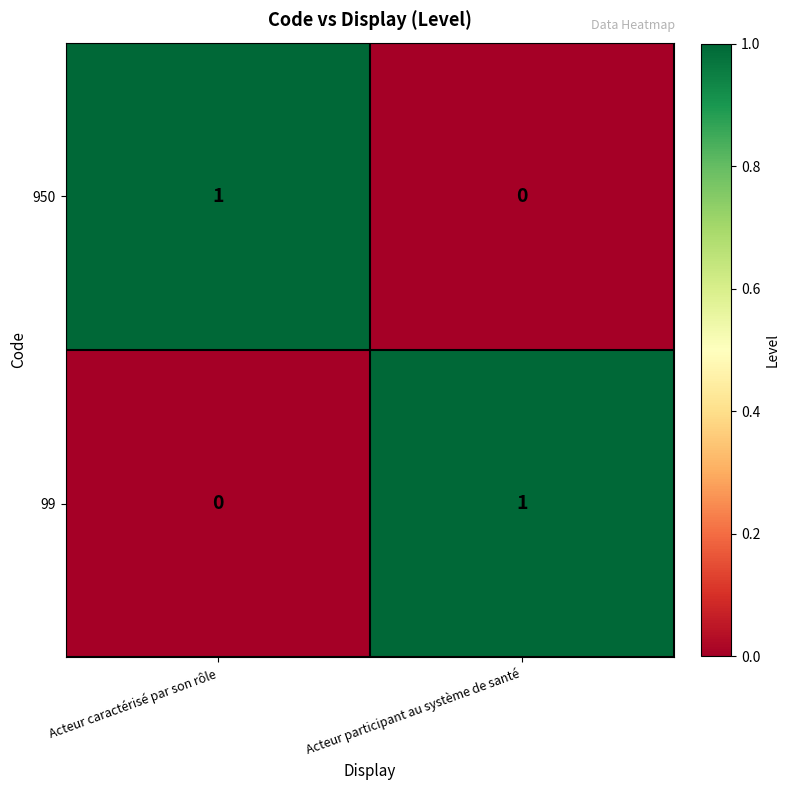

At how many categories does at least one series exceed 0?

2